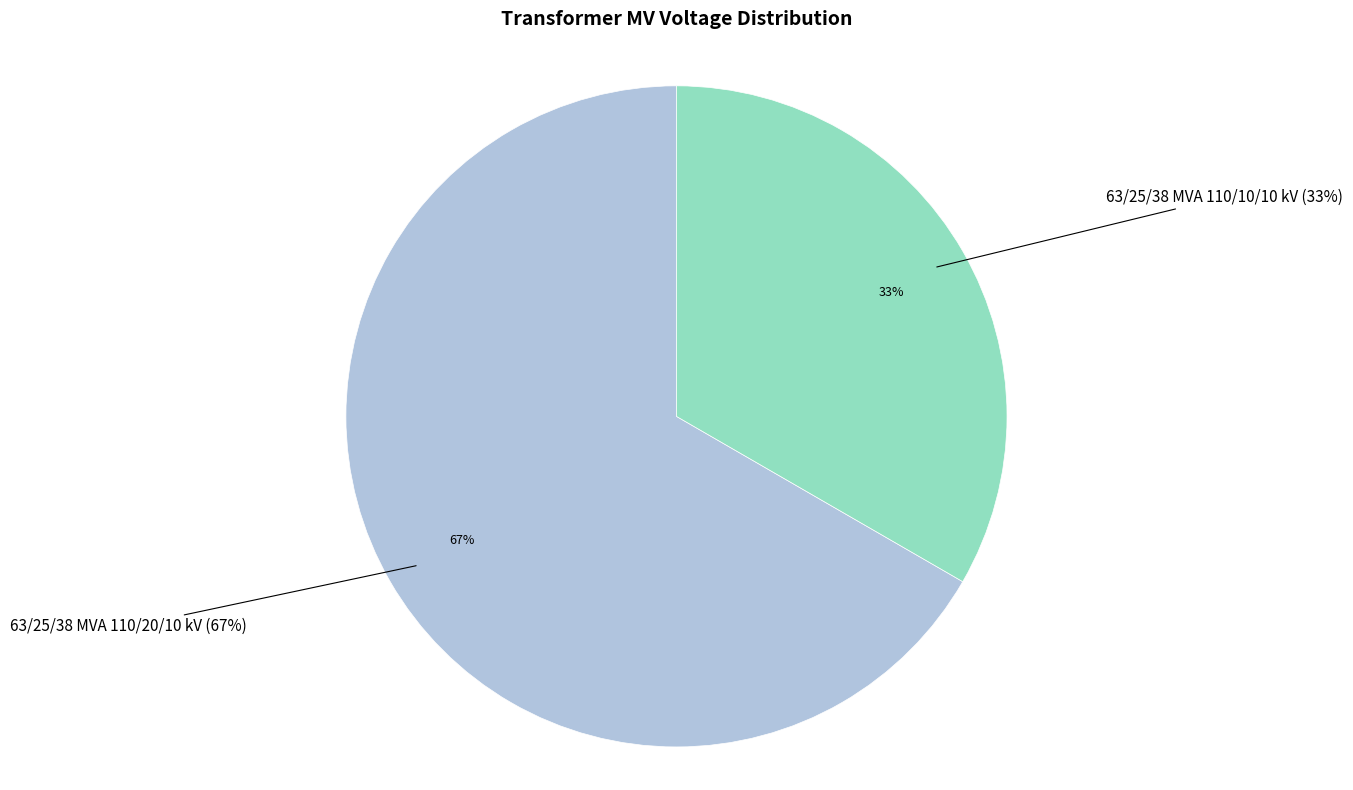

How many segments does this pie chart have?

2